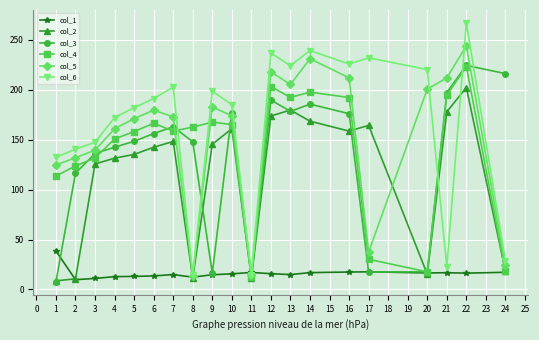

Is it true that col_3 equals 388.8 at 22?

False